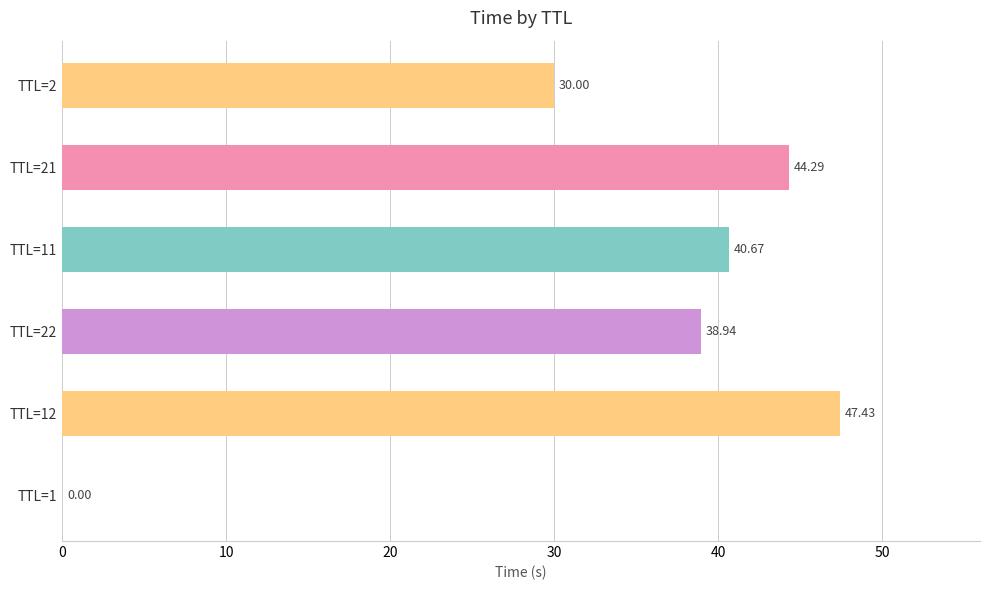

What is the sum of the values at TTL=21 and TTL=12?

91.7